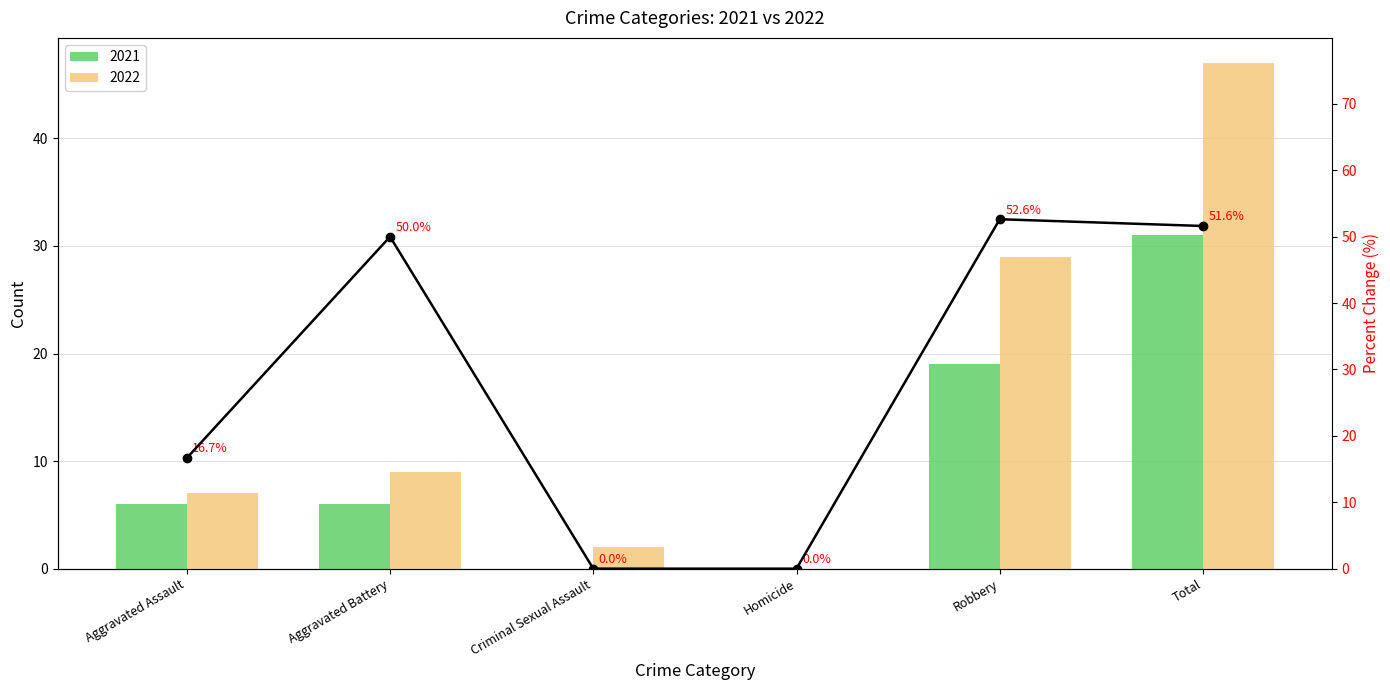

List the labels in order of value, largest first.

Robbery, Total, Aggravated Battery, Aggravated Assault, Criminal Sexual Assault, Homicide